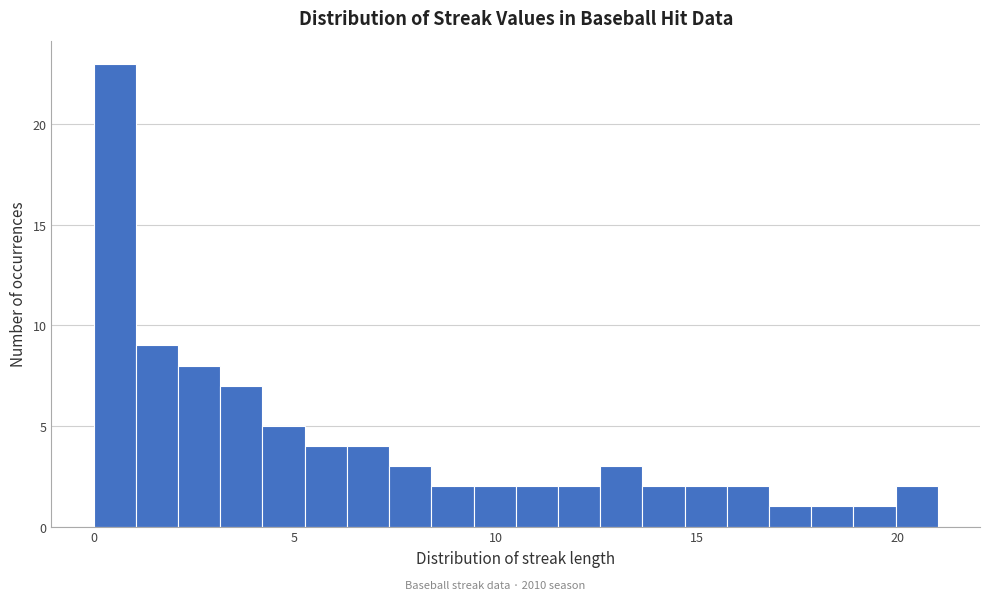

Around what value on the x-axis is the tallest bar? Give the approximate position of its centre, as read against the axis.

0.5